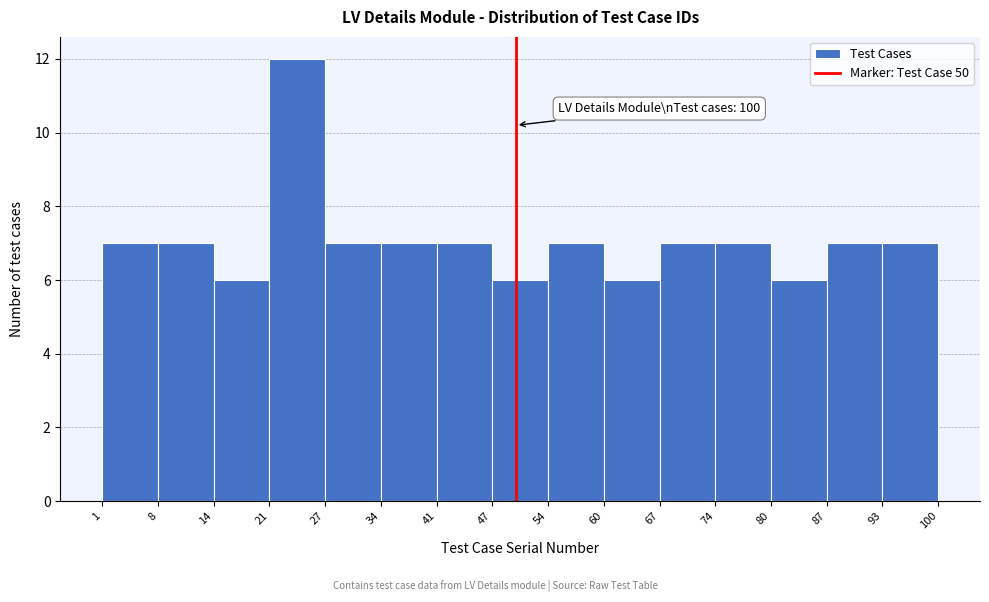

Which range on the x-axis has the tallest bar?

21 to 27